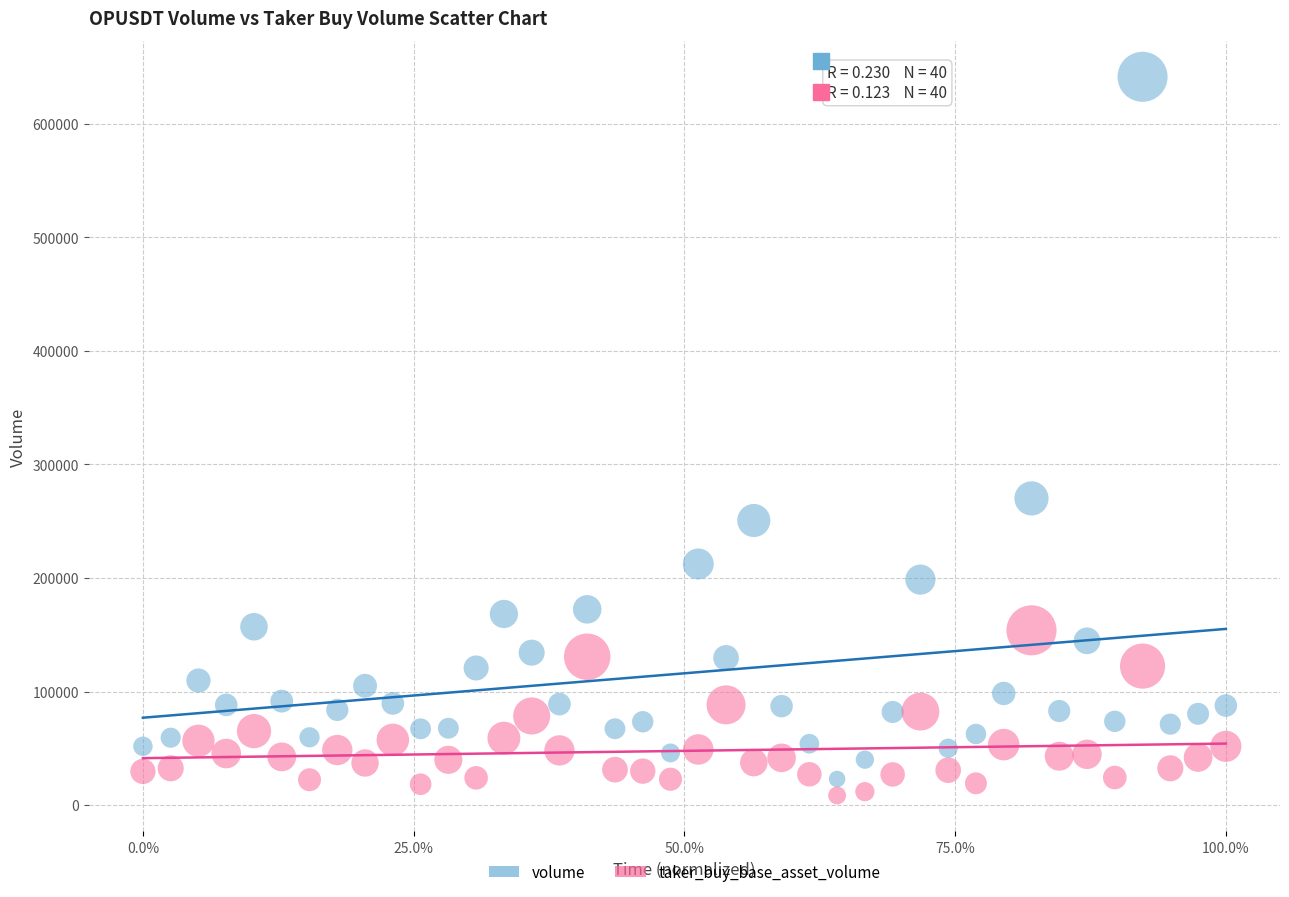

What is the X range (max minus min) for the scatter plot?

1.0